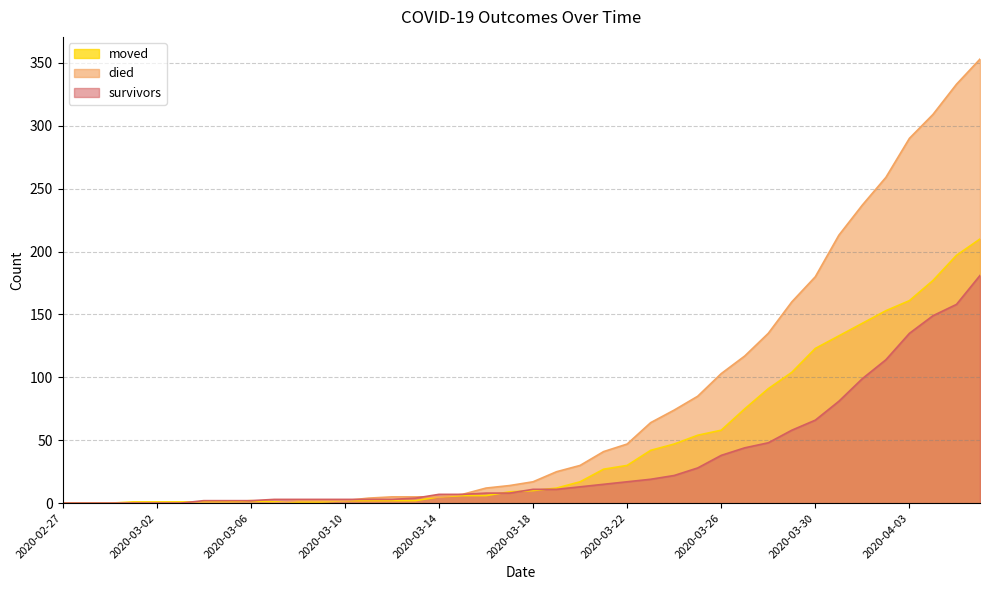

How many data points in survivors are above 11?

18